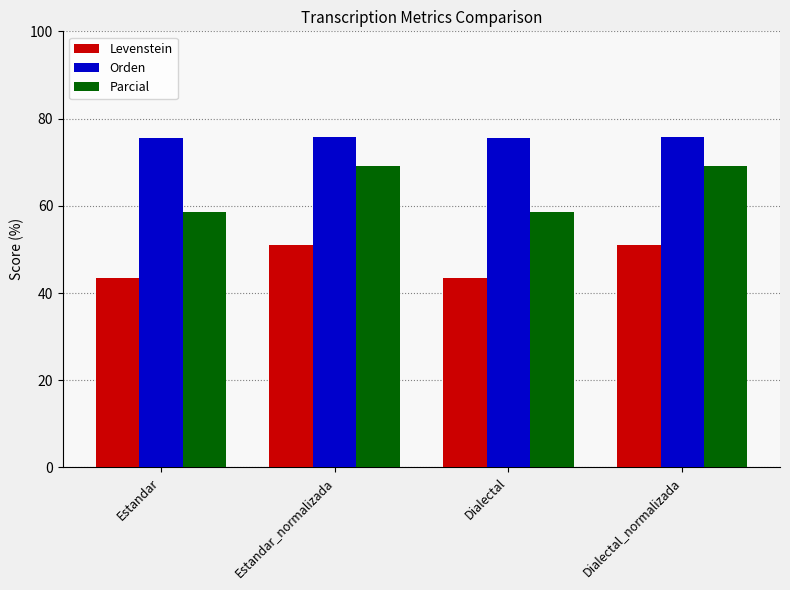

Rank the series by their average value, from lowest to highest.

Levenstein, Parcial, Orden